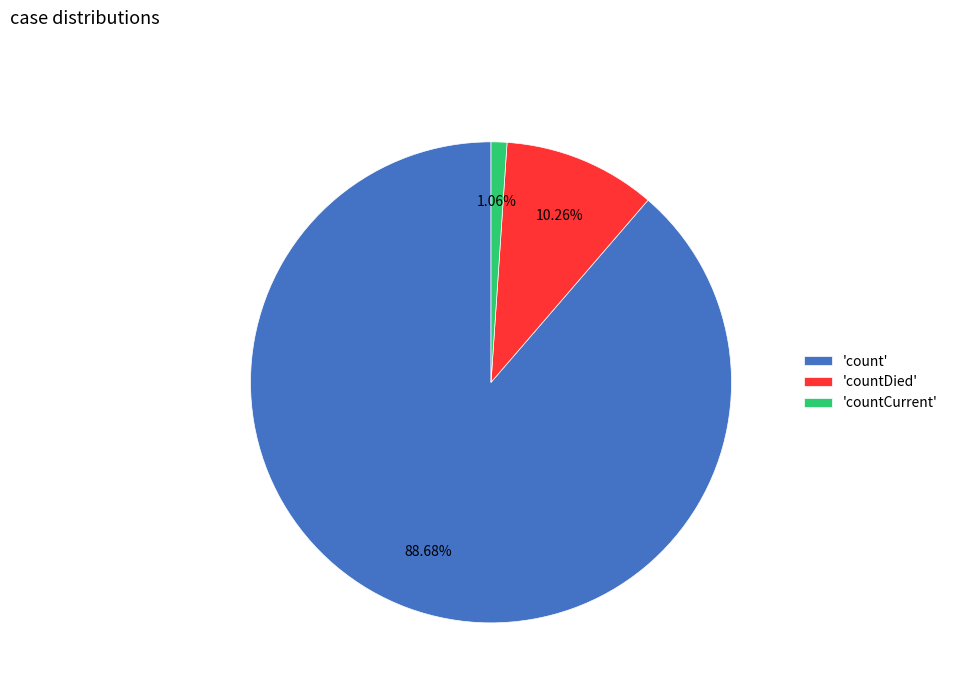

Which slice represents more than half of the pie?

'count'